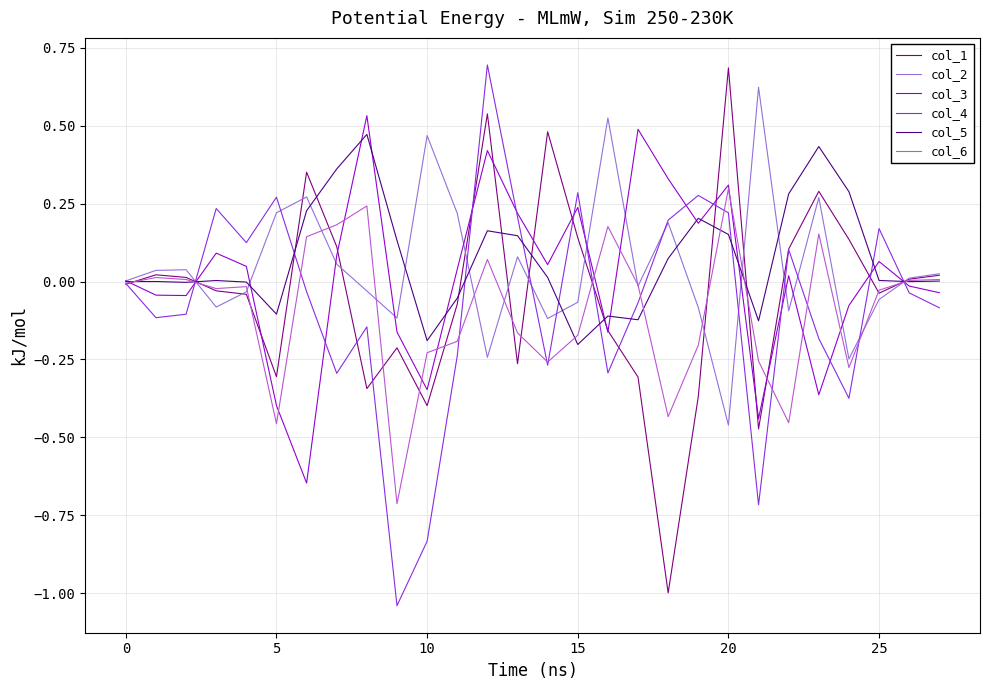

What is the maximum value shown in the chart?

0.7